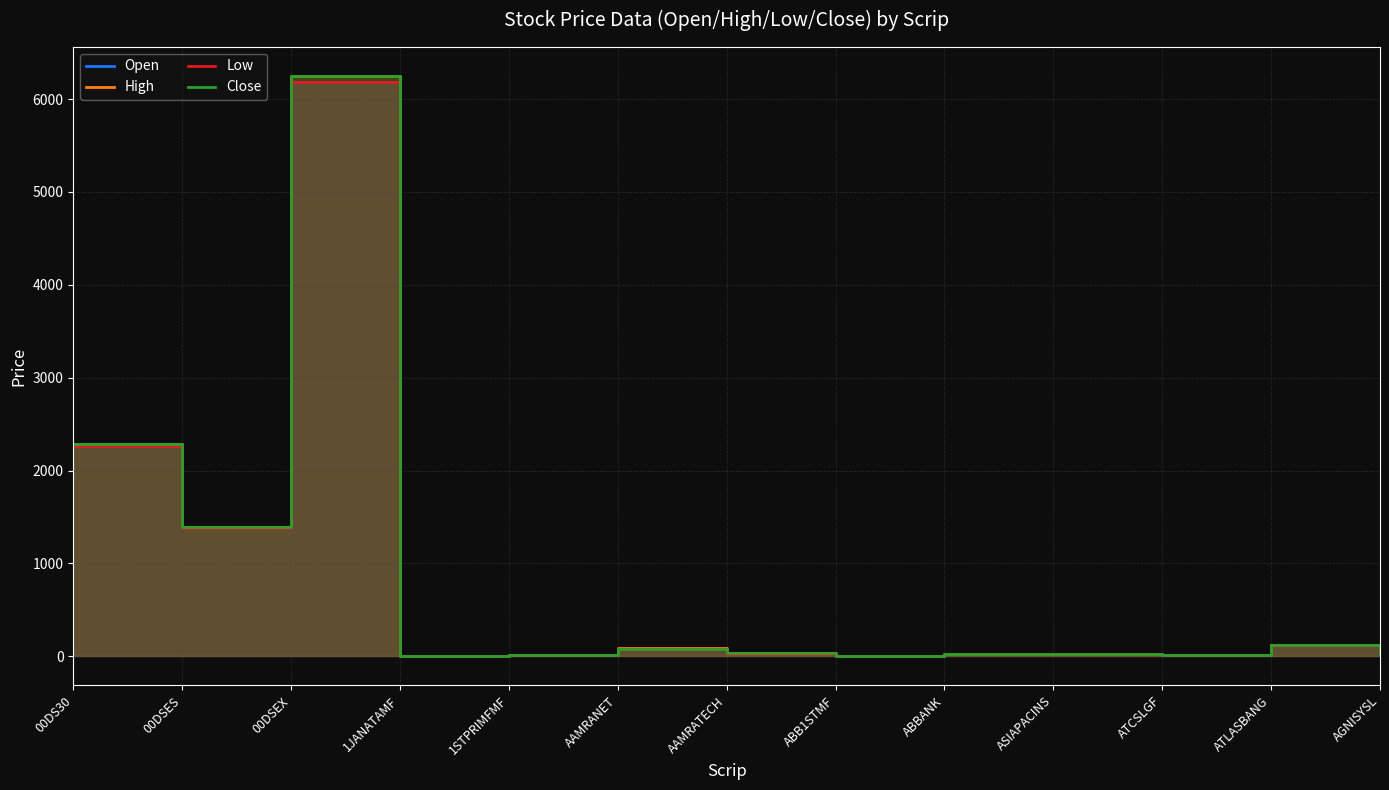

The Close series shows 20.0 at ABBANK. True or false?

True